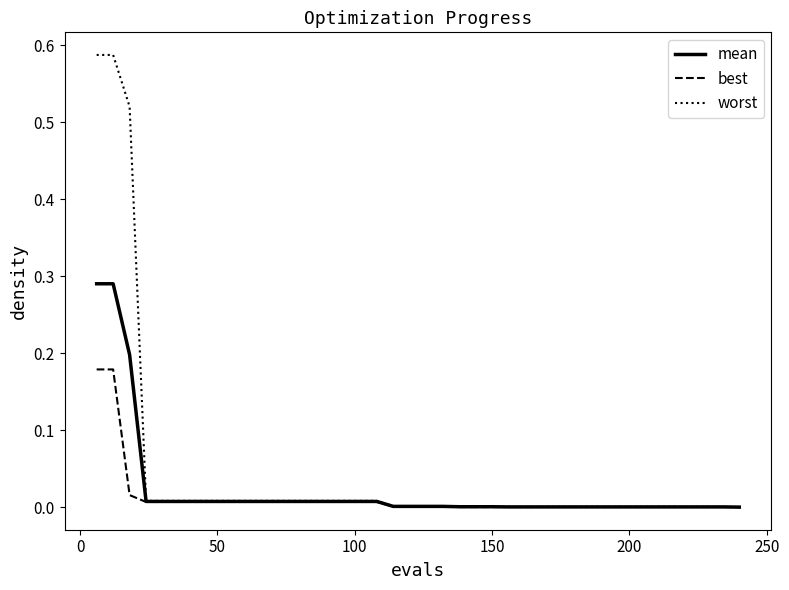

Which series has the widest spread of values?

worst